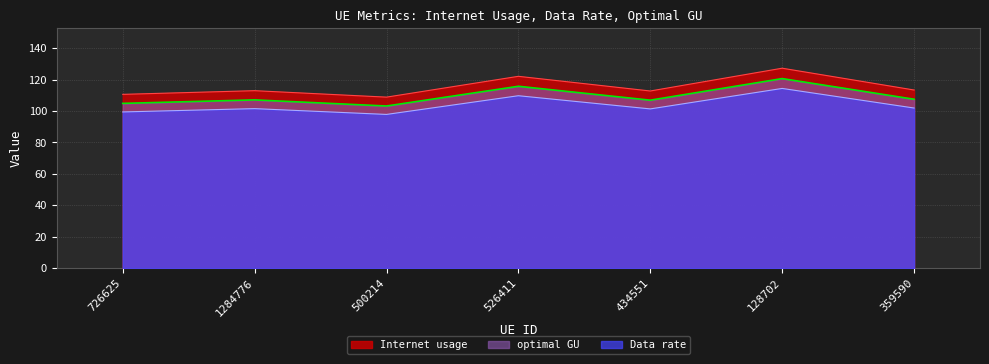

True or false: Data rate and Internet usage intersect in this chart.

False